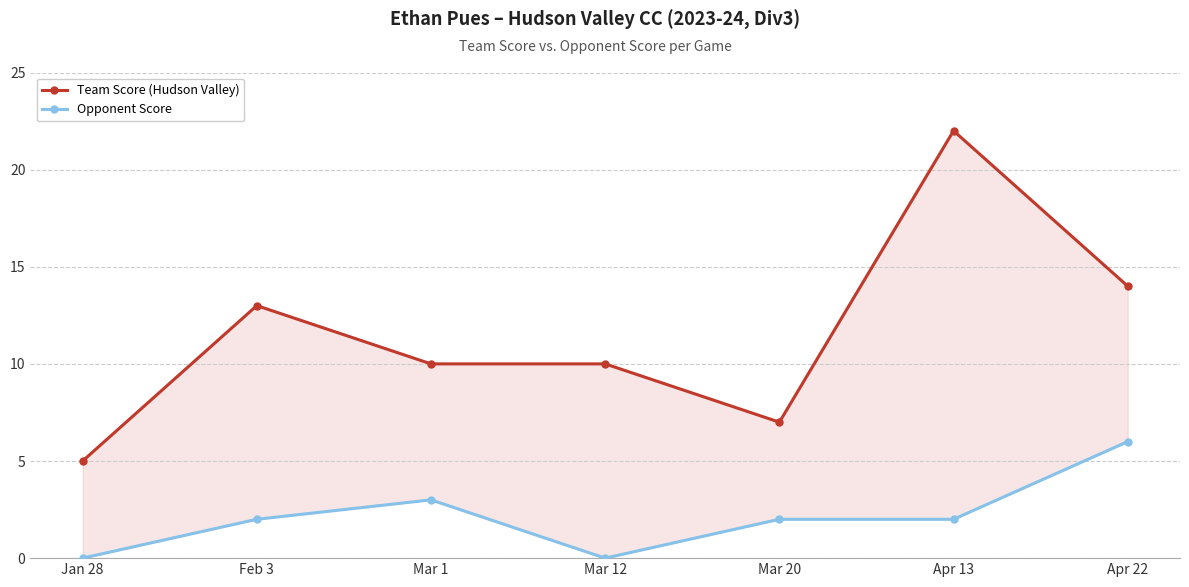

What is the label of the 7th point from the right?

Jan 28